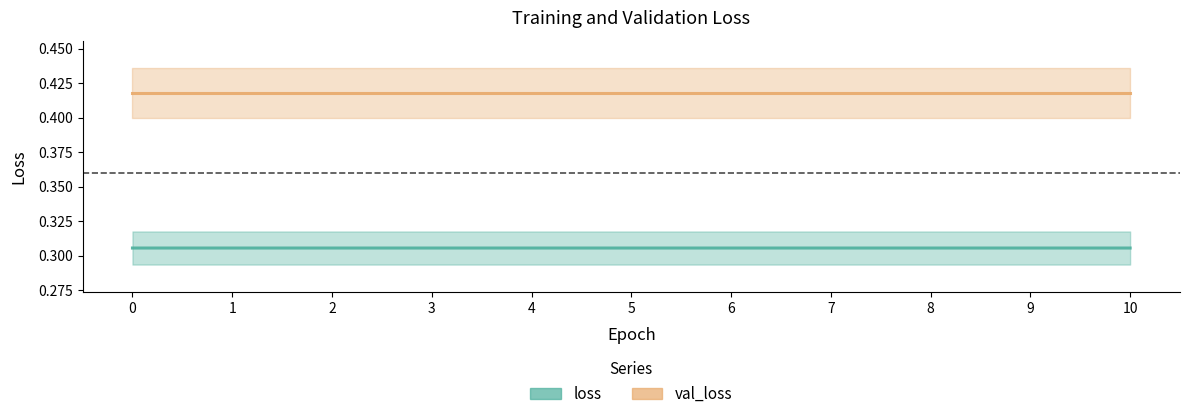

The val_loss series shows 0.4 at 7. True or false?

True